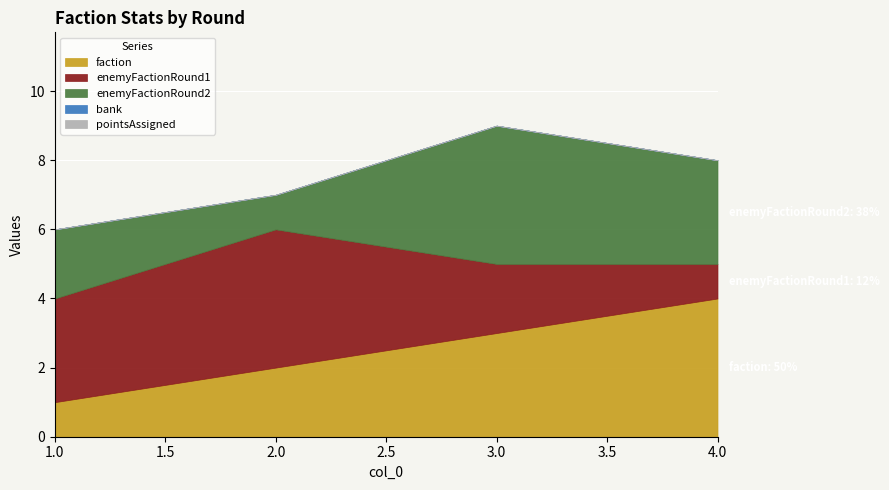

True or false: pointsAssigned has more than 0 points higher than both neighbors.

False